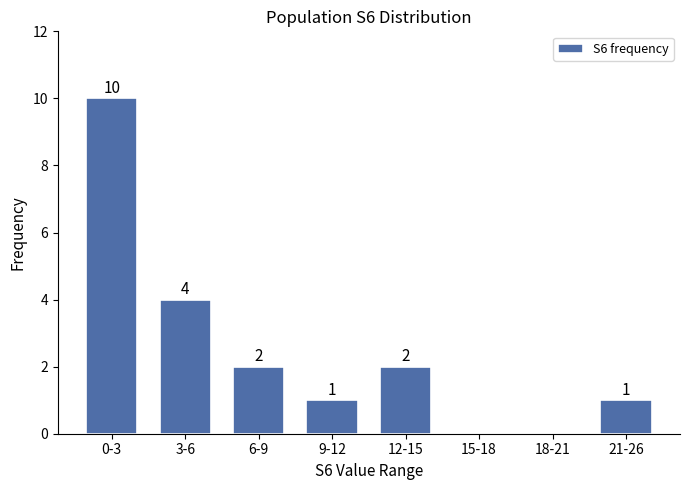

Reading left to right, transcribe all the data shown in this chart.

0-3=10	3-6=4	6-9=2	9-12=1	12-15=2	15-18=0	18-21=0	21-26=1